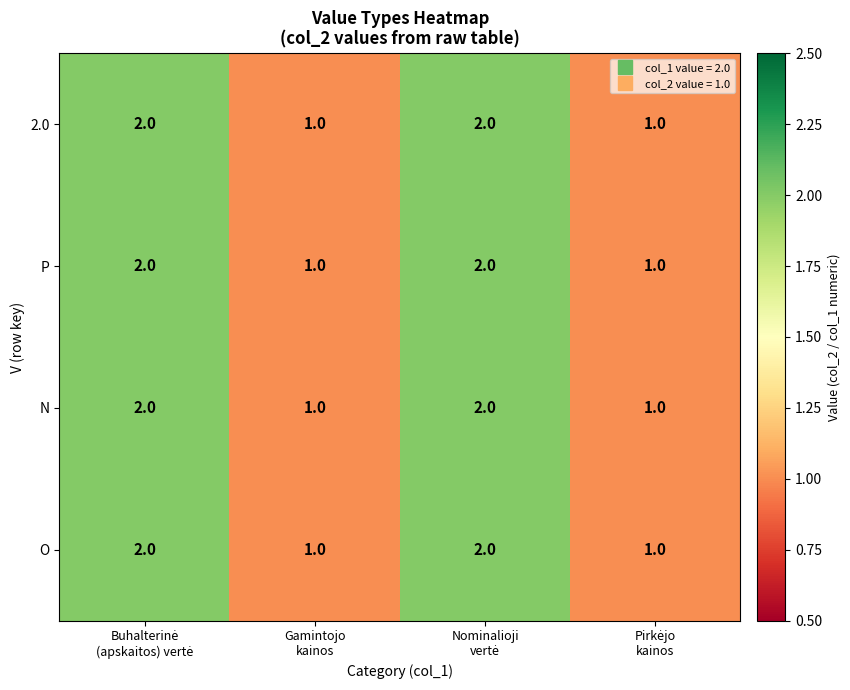

Count the P values in the range 1 to 2.

4